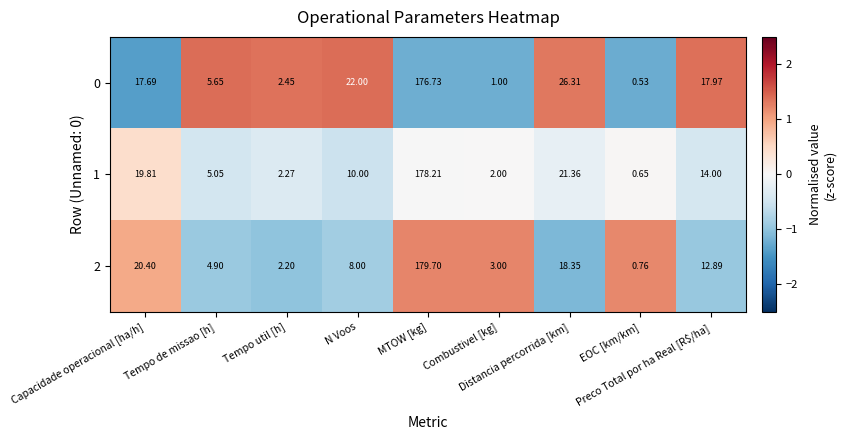

Reading left to right, list all the values displayed in this chart.

0: Capacidade operacional [ha/h]=17.7	Tempo de missao [h]=5.7	Tempo util [h]=2.5	N Voos=22.0	MTOW [kg]=176.7	Combustivel [kg]=1.0	Distancia percorrida [km]=26.3	EOC [km/km]=0.5	Preco Total por ha Real [R$/ha]=18.0
1: Capacidade operacional [ha/h]=19.8	Tempo de missao [h]=5.0	Tempo util [h]=2.3	N Voos=10.0	MTOW [kg]=178.2	Combustivel [kg]=2.0	Distancia percorrida [km]=21.4	EOC [km/km]=0.7	Preco Total por ha Real [R$/ha]=14.0
2: Capacidade operacional [ha/h]=20.4	Tempo de missao [h]=4.9	Tempo util [h]=2.2	N Voos=8.0	MTOW [kg]=179.7	Combustivel [kg]=3.0	Distancia percorrida [km]=18.4	EOC [km/km]=0.8	Preco Total por ha Real [R$/ha]=12.9